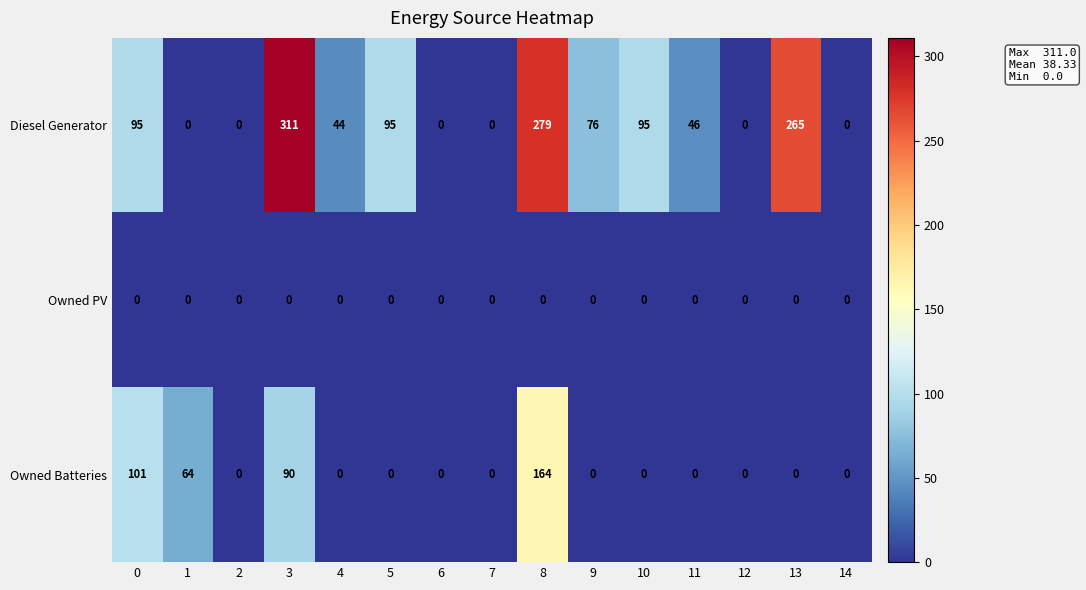

What is the spread (max minus min) of values at 0?

101